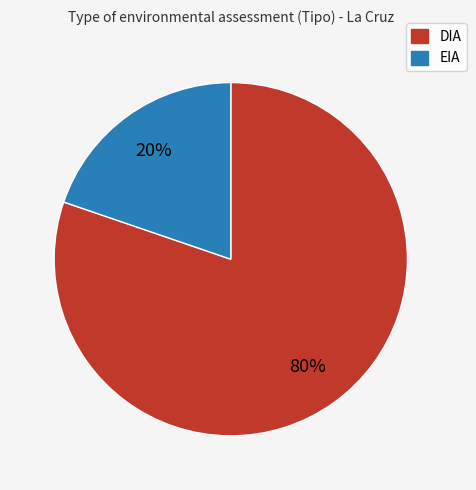

To the nearest percent, what portion does EIA represent?

20%